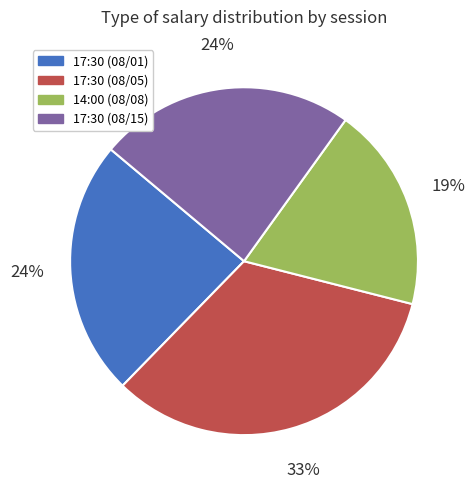

How many segments does this pie chart have?

4